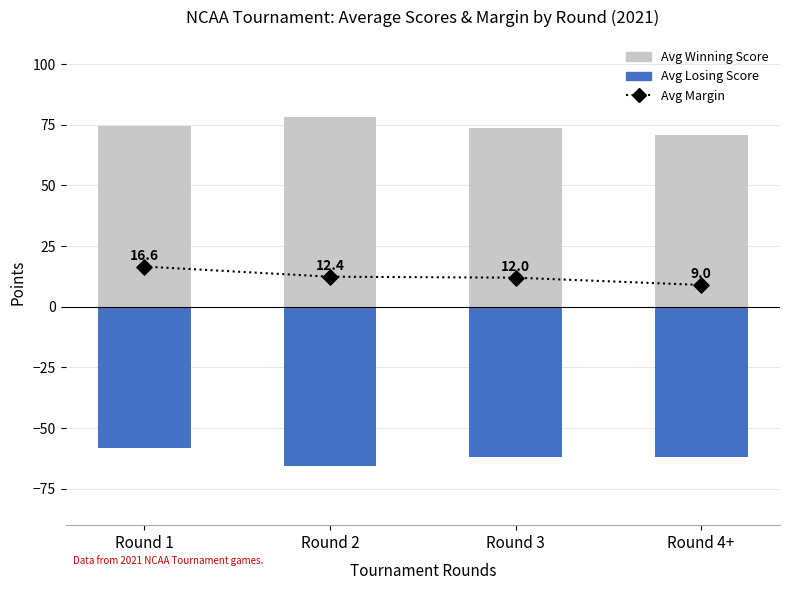

Which series has the largest total across all categories?

Avg Winning Score